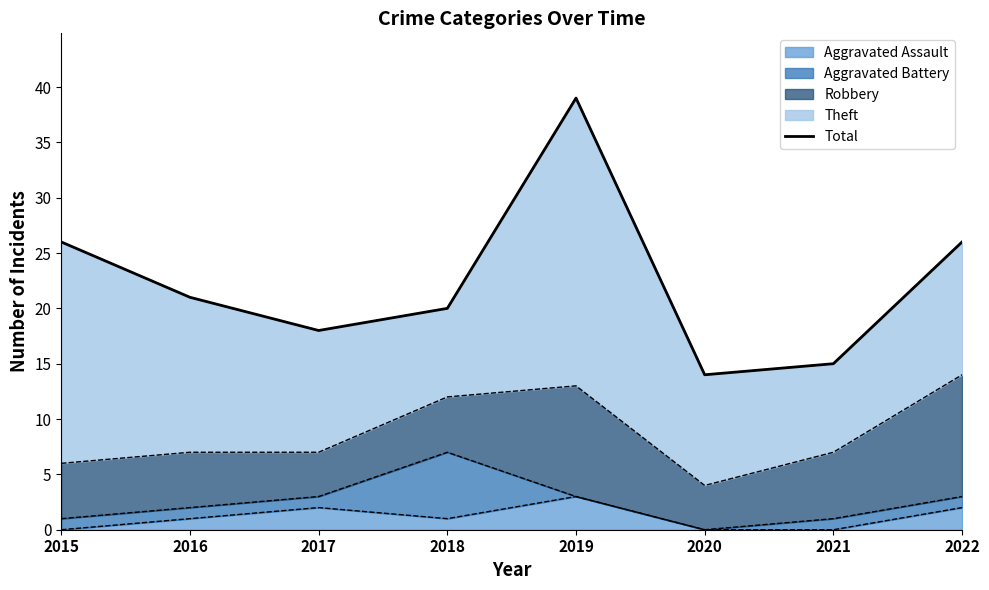

Which label corresponds to the largest value in the chart?

2019